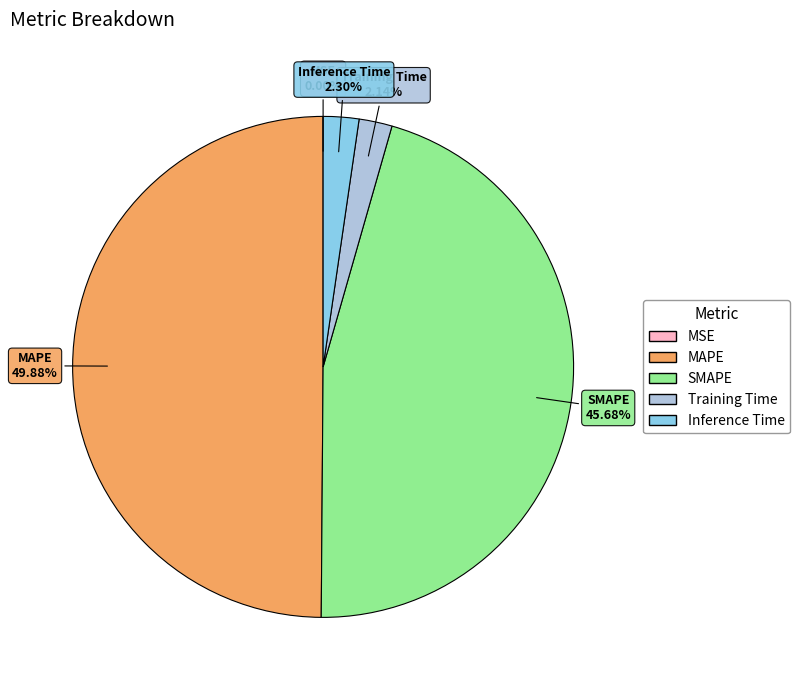

Combined, what portion of the pie is SMAPE and MAPE?

95.6%